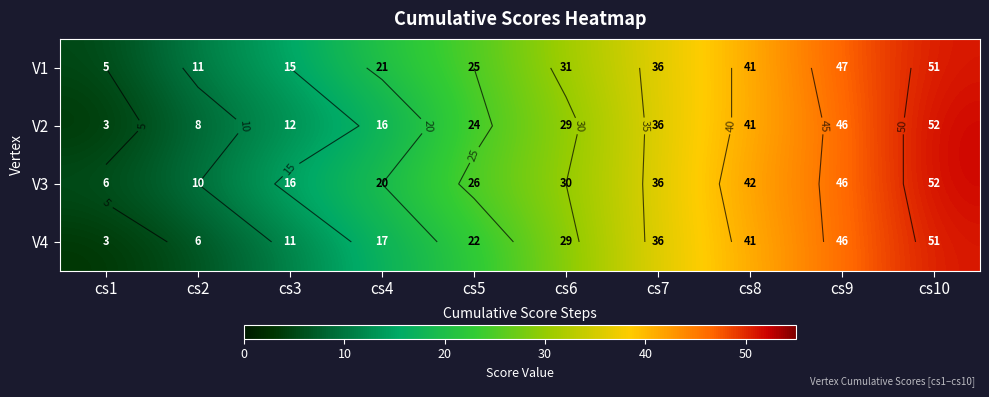

What is the difference between the V1 values at cs6 and cs10?

20